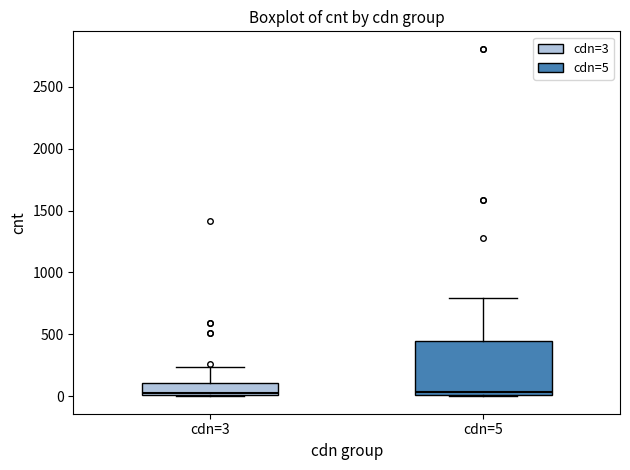

Which box is the tallest, from its lower edge to its upper edge?

cdn=5